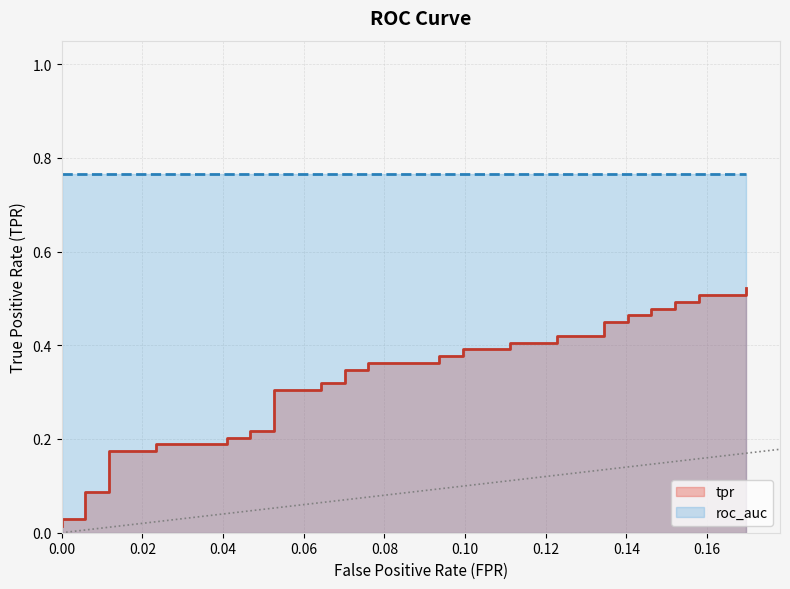

Reading left to right, list all the values displayed in this chart.

0.0	0.0	0.0	0.1	0.1	0.2	0.2	0.2	0.2	0.2	0.2	0.2	0.2	0.3	0.3	0.3	0.3	0.3	0.3	0.4	0.4	0.4	0.4	0.4	0.4	0.4	0.4	0.4	0.4	0.4	0.4	0.5	0.5	0.5	0.5	0.5	0.5	0.5	0.5	0.5